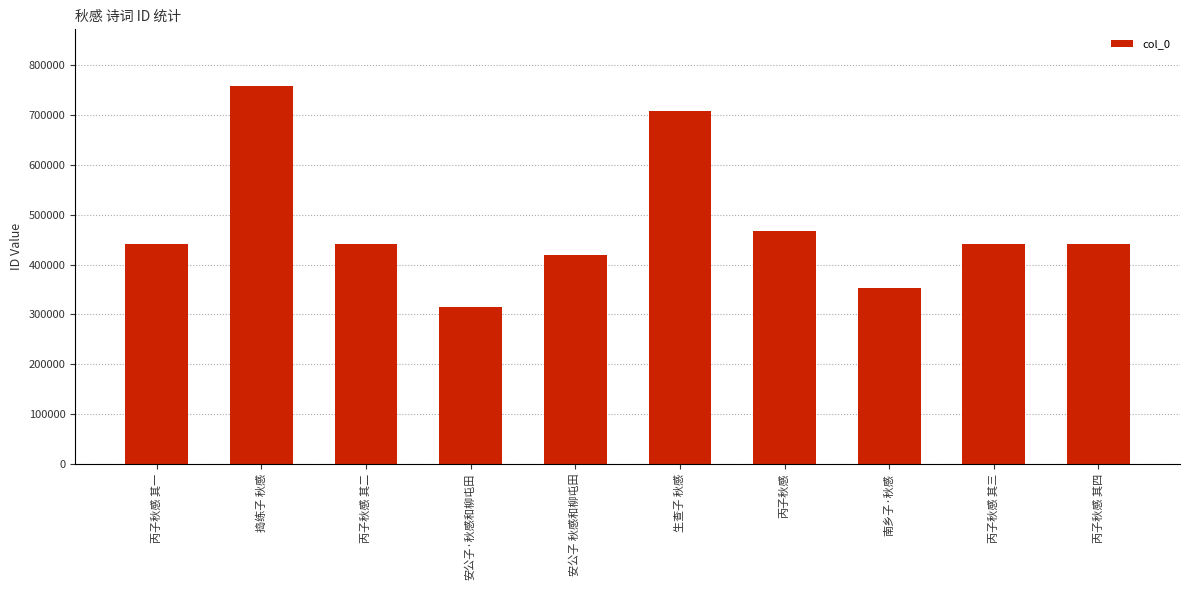

At which label is the value closest to 536458?

丙子秋感